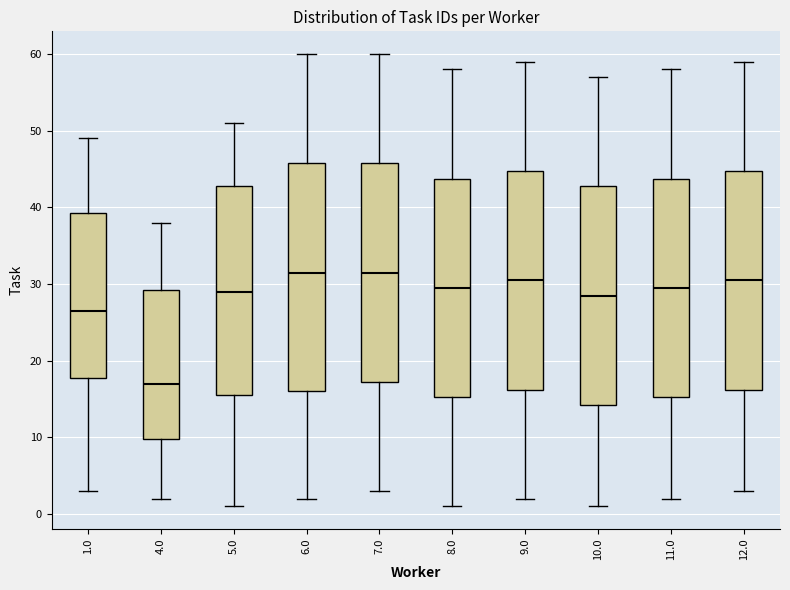

Comparing the boxes themselves (not the whiskers), which one is the tallest?

6.0